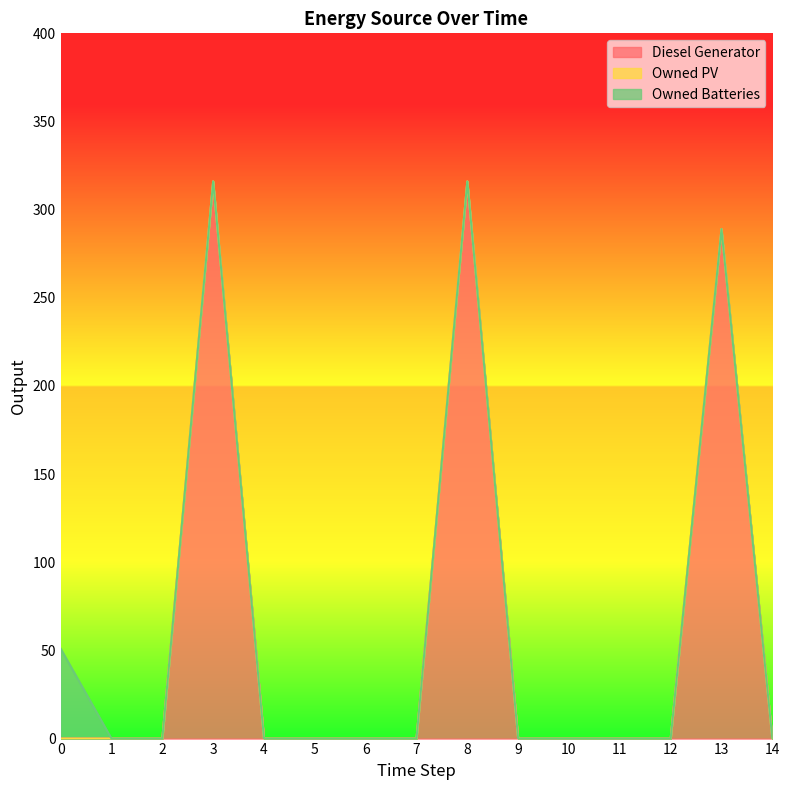

What is the maximum value shown in the chart?

316